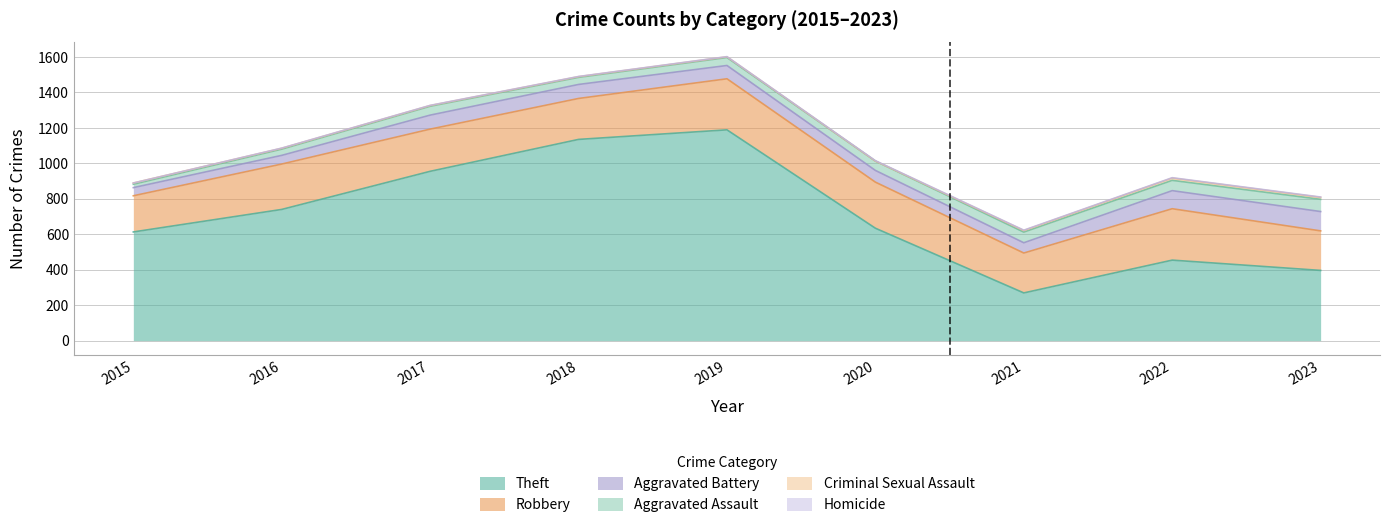

What is the difference between the Robbery values at 2016 and 2022?

34